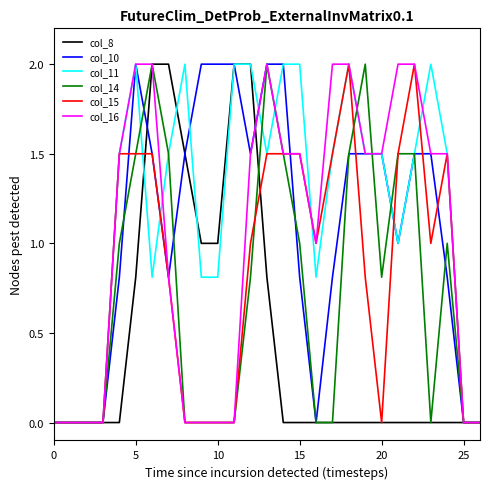

Which series has the largest total across all categories?

col_11